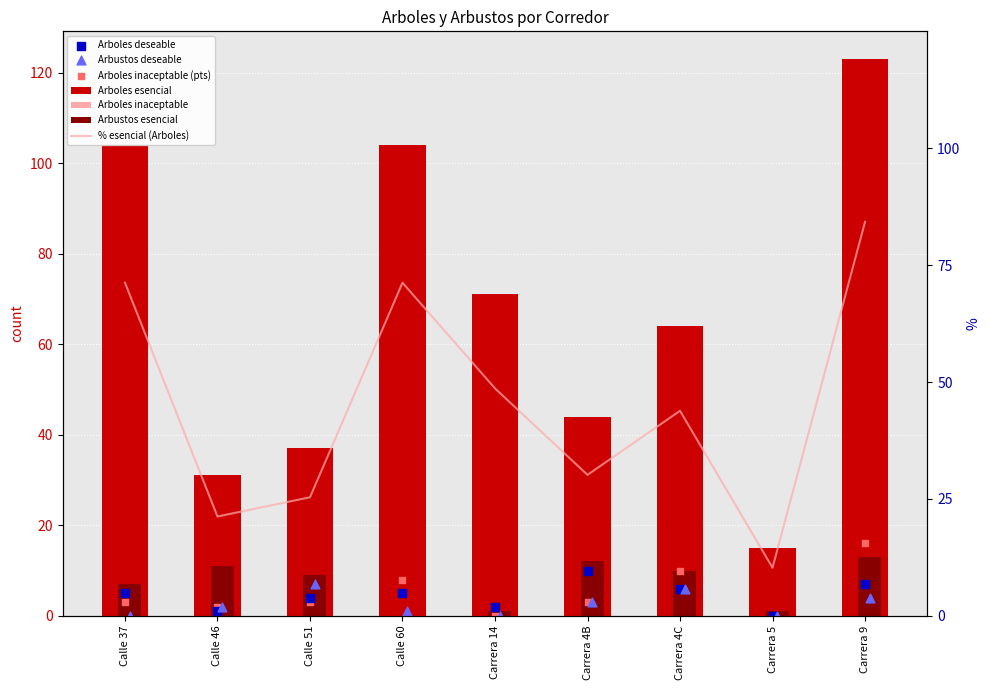

At how many categories does at least one series exceed 100?

3